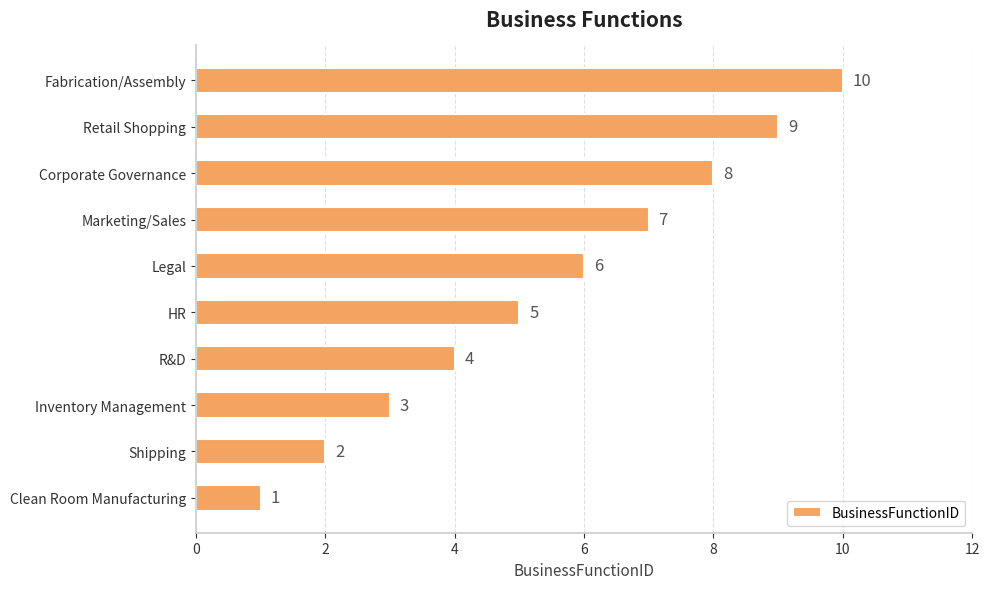

How many bars are there in total?

10